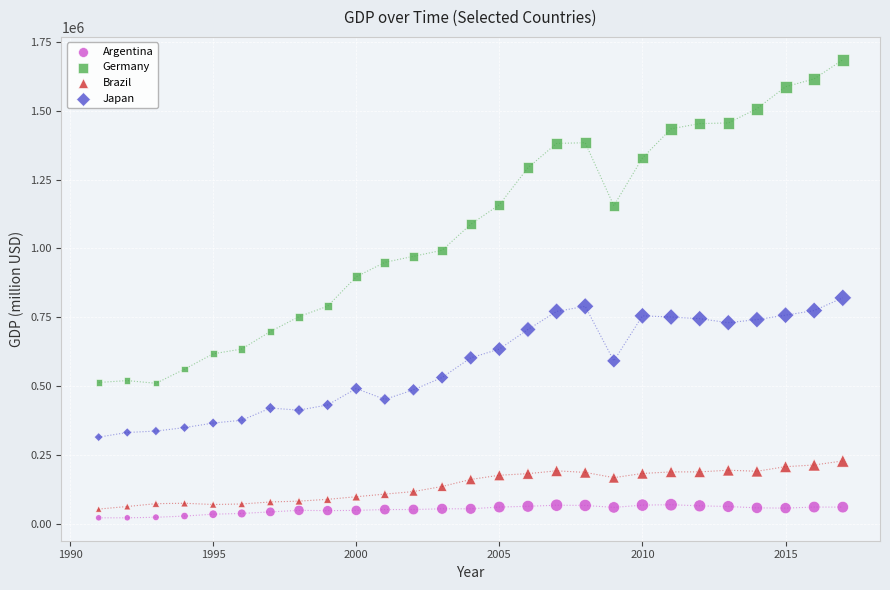

What are all the series names shown in the legend?

Argentina, Germany, Brazil, Japan